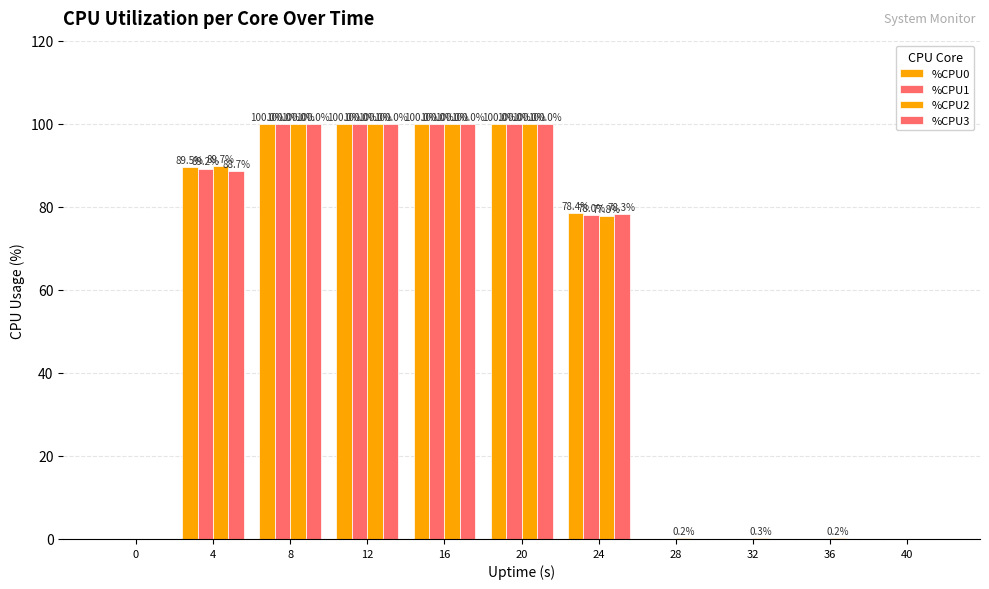

Rank the categories by %CPU1 value from lowest to highest.

0, 28, 32, 36, 40, 24, 4, 8, 12, 16, 20